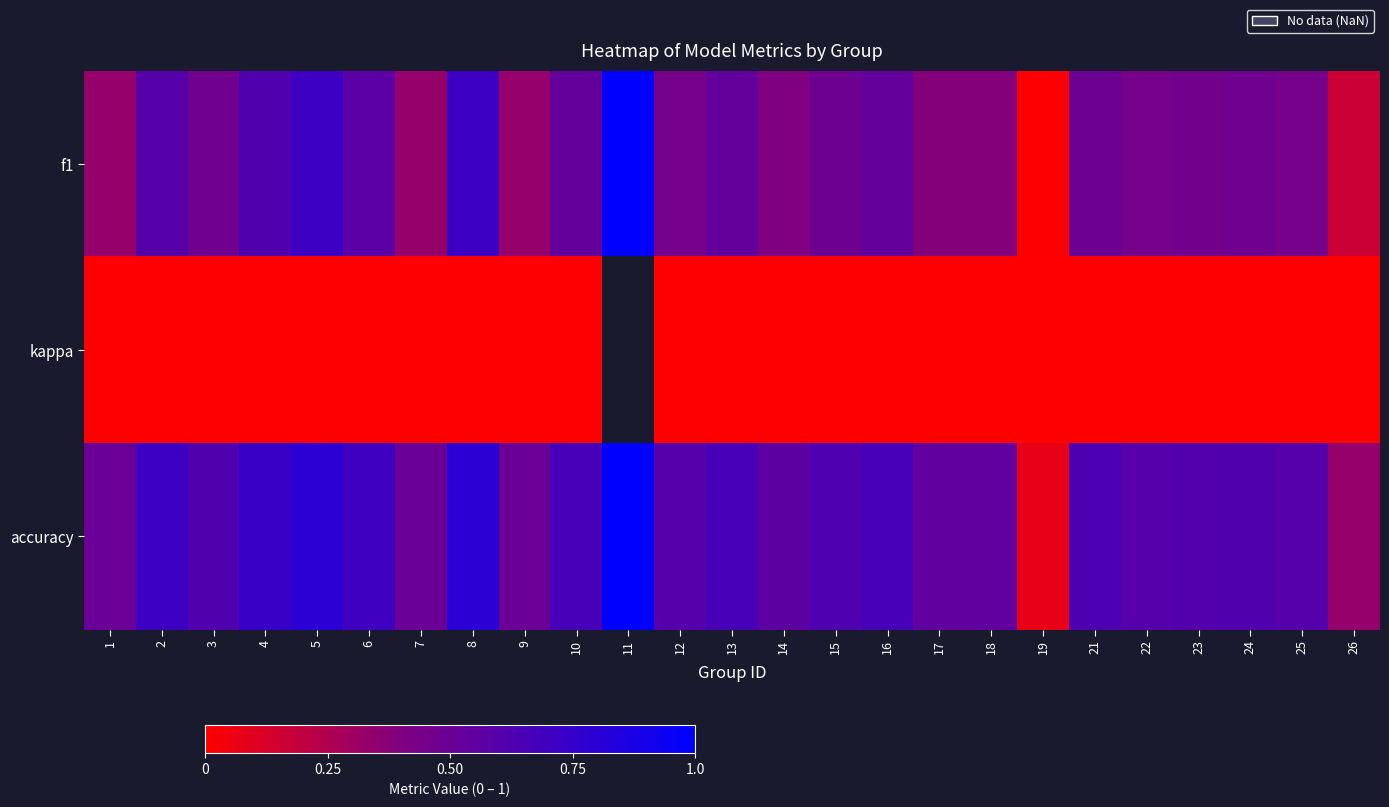

At which label does accuracy reach its minimum?

19